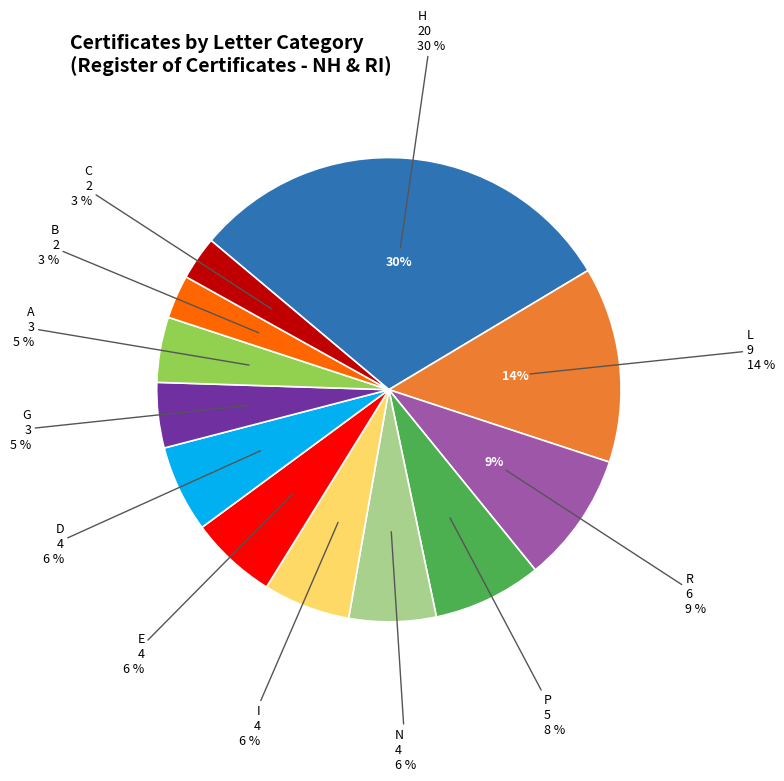

Is R the majority of the pie?

No